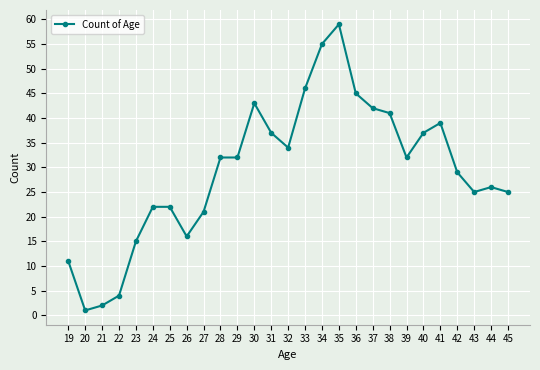

What is the value of the 4th point from the left?

4